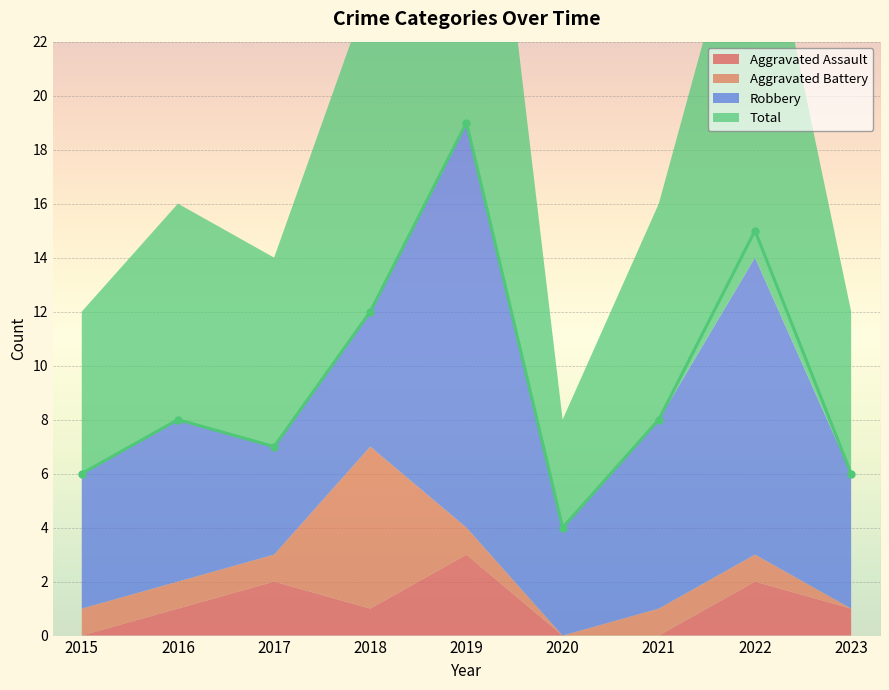

True or false: Robbery and Total cross at least once.

False